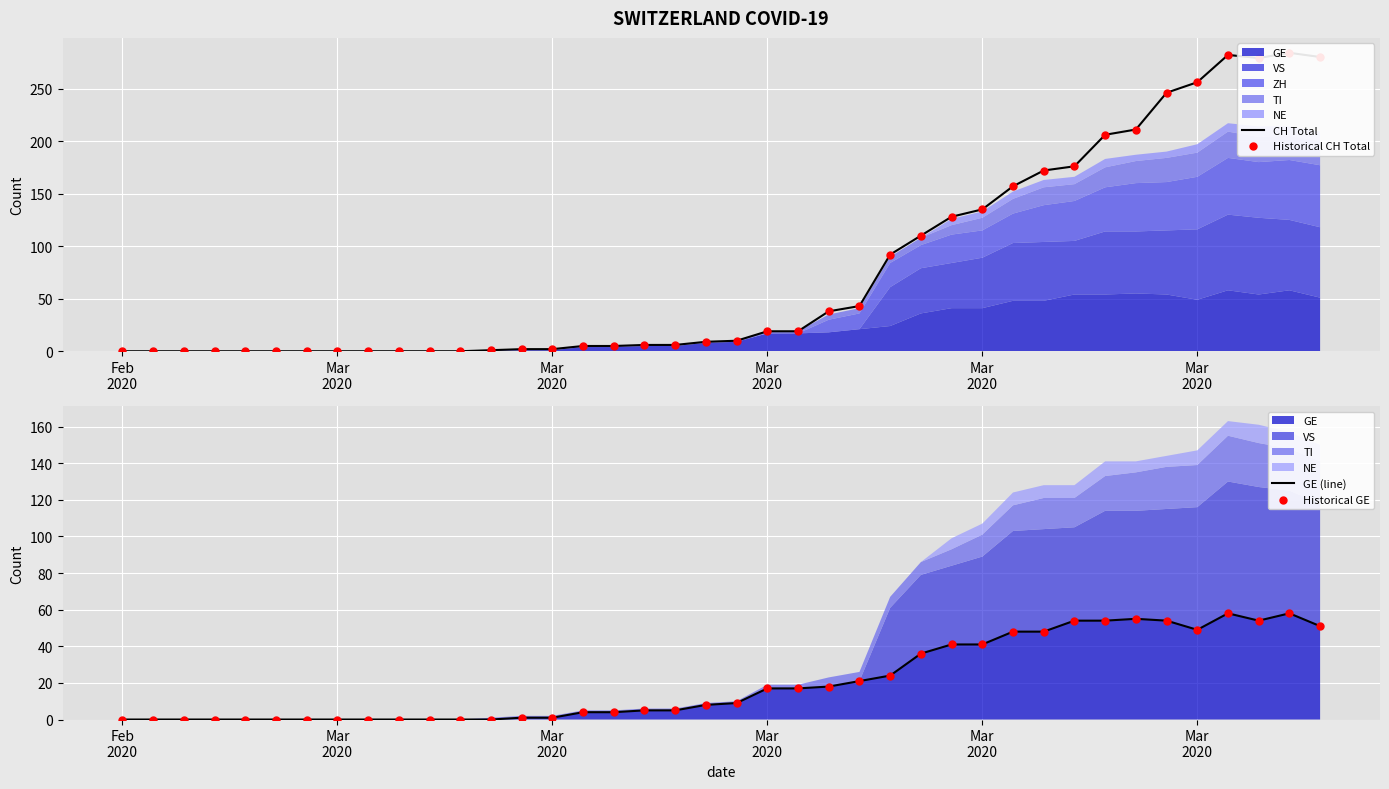

Which series reaches the maximum Y coordinate?

CH Total